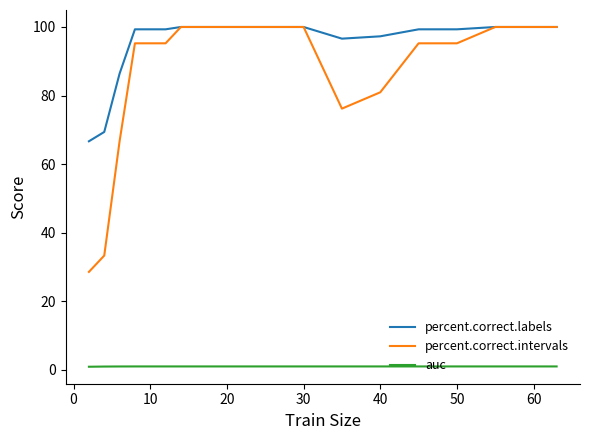

Which series has the largest total across all categories?

percent.correct.labels